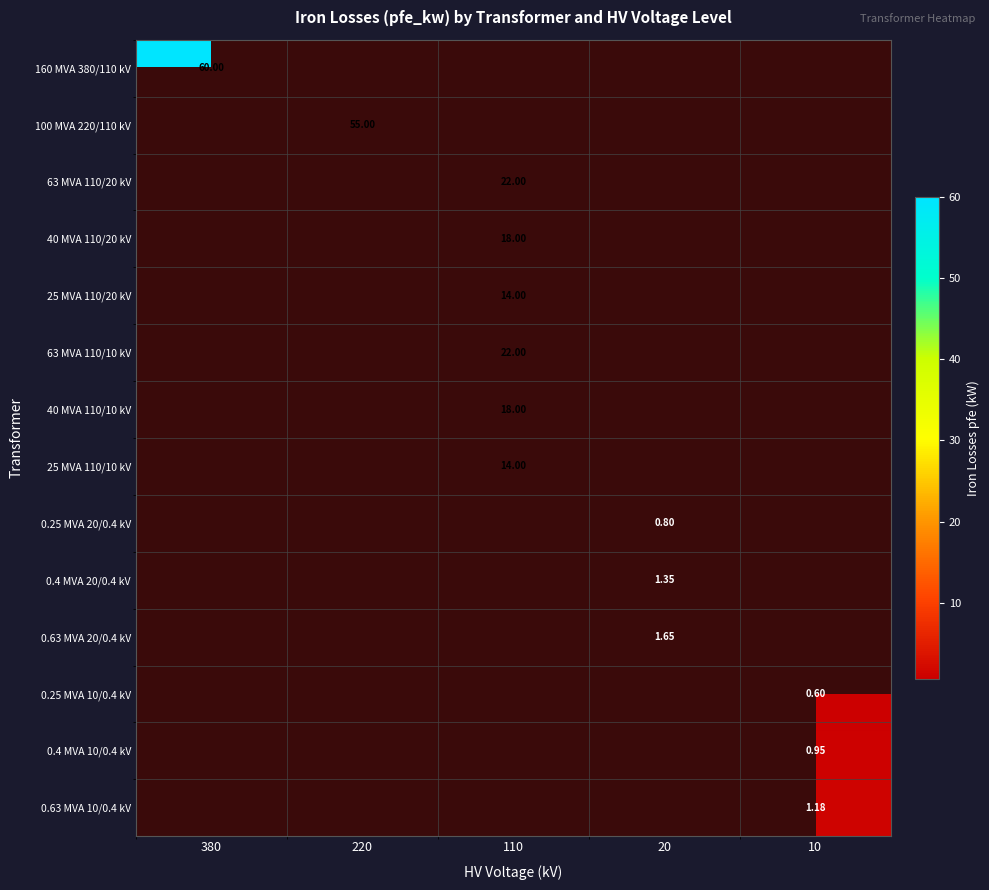

True or false: 40 MVA 110/10 kV has a value of 31.5 at 110.

False